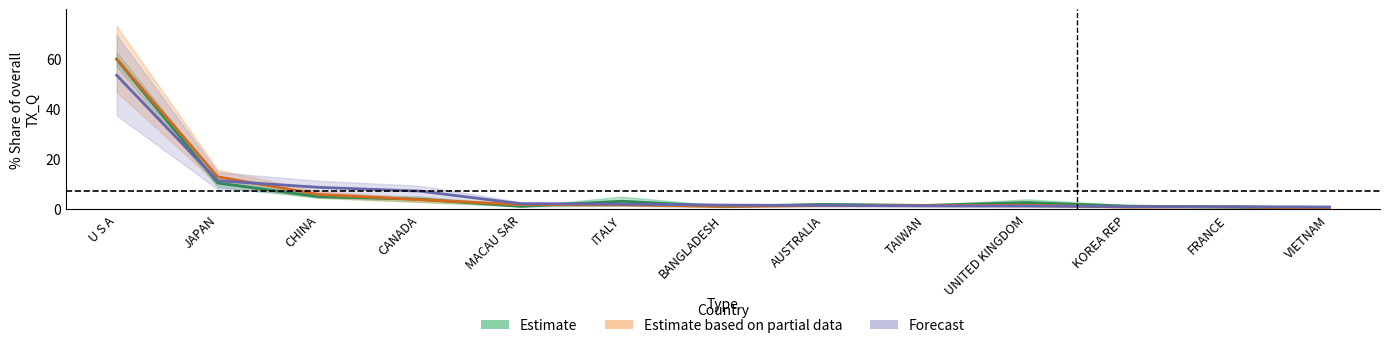

Is this an area chart (filled region under the line)?

No